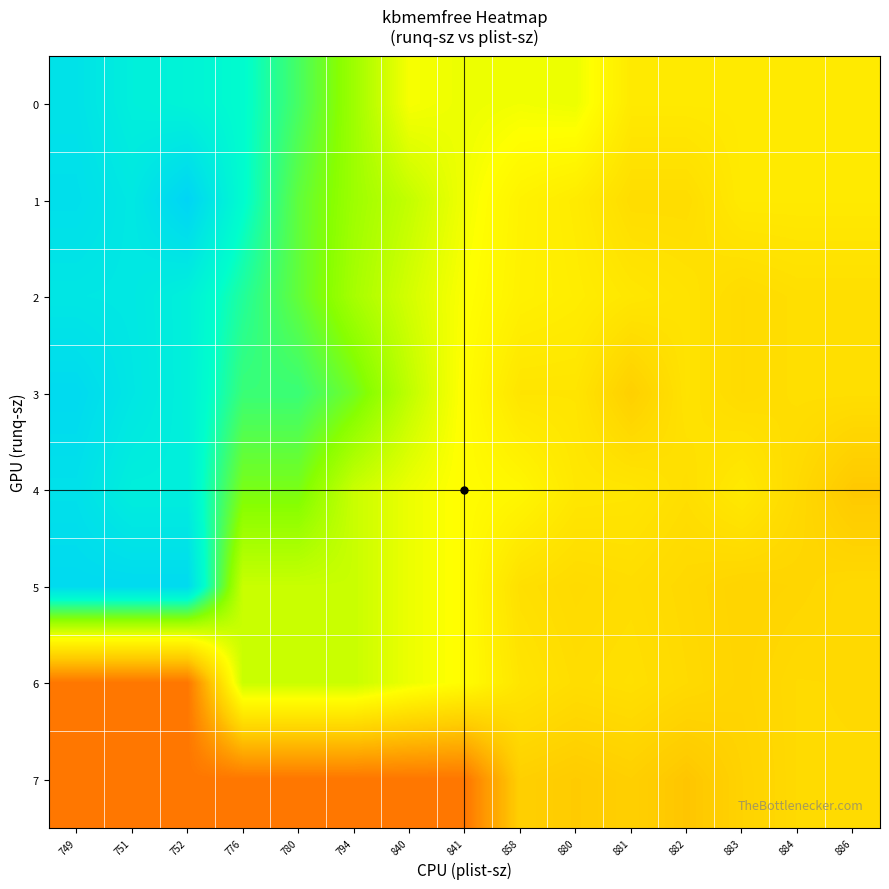

Which series has the largest range (max minus min)?

4